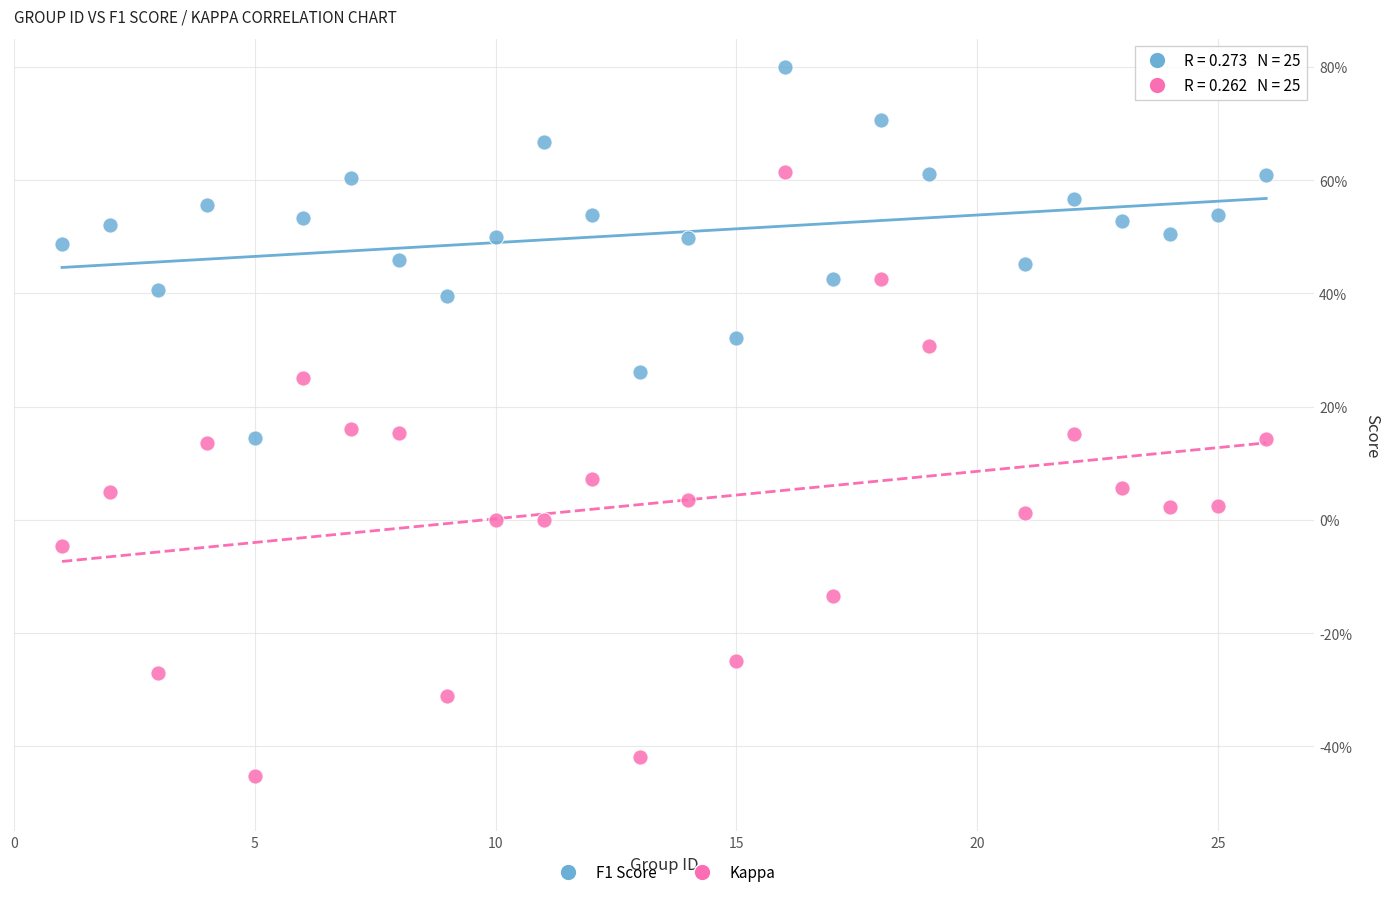

What are all the series names shown in the legend?

F1 Score, Kappa